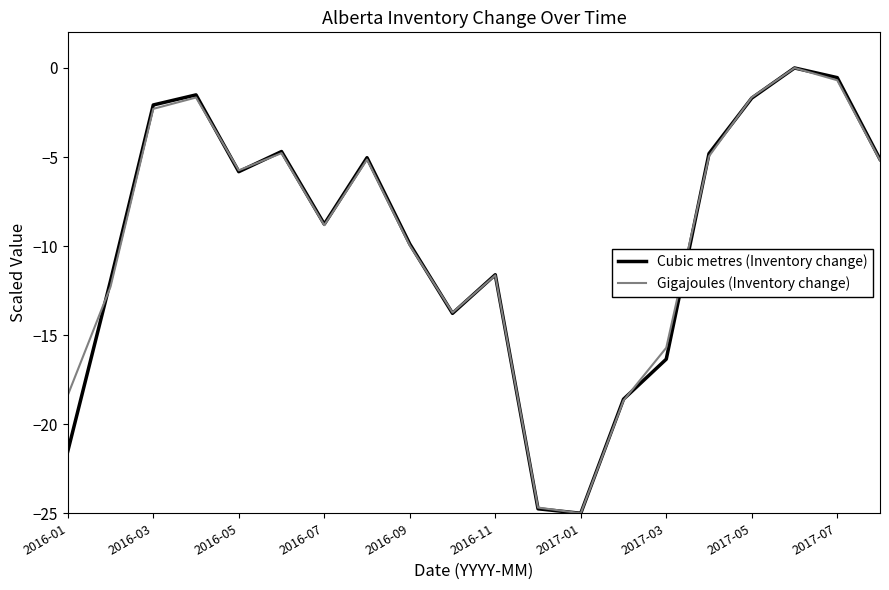

What is the minimum value for Gigajoules (Inventory change)?

-25.0